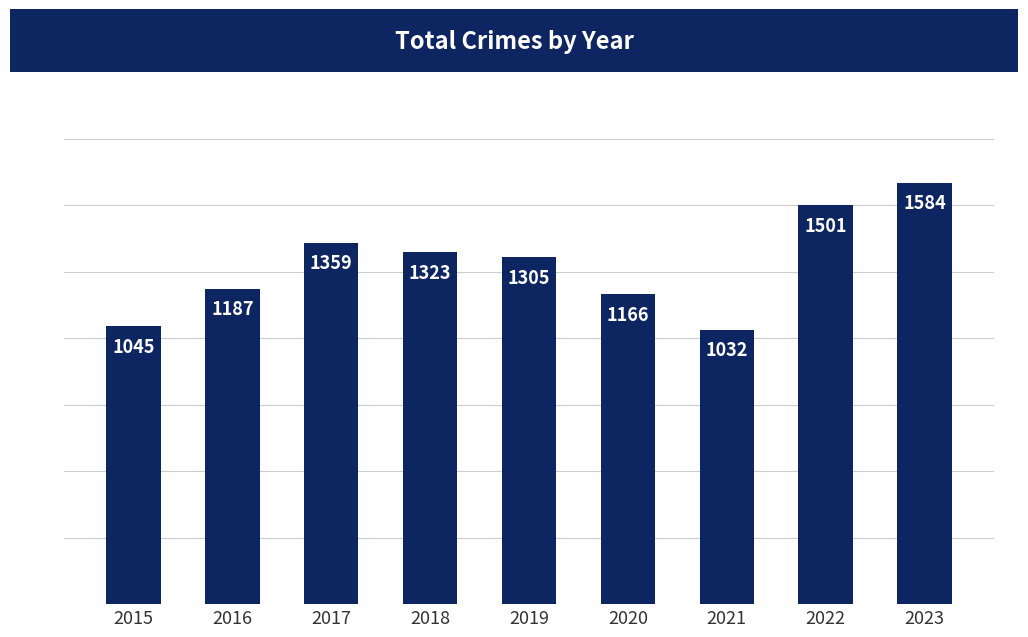

What is the difference between the maximum and minimum values?

552